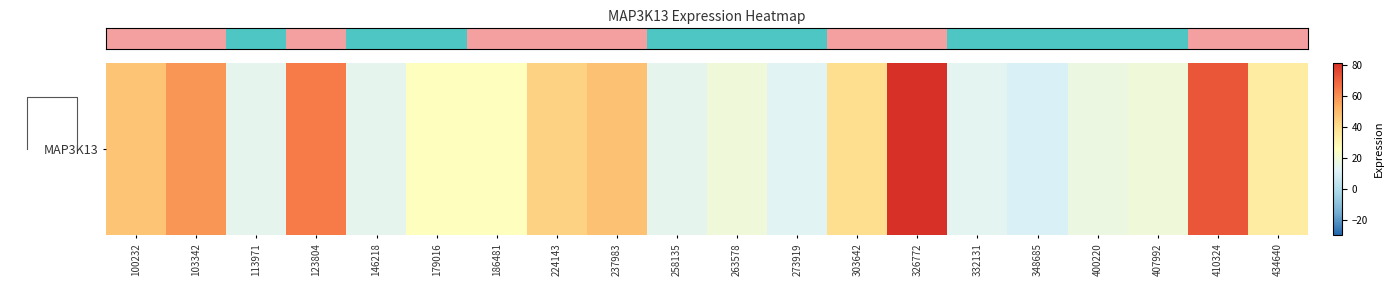

What is the change in value from 103342 to 263578?

-39.3